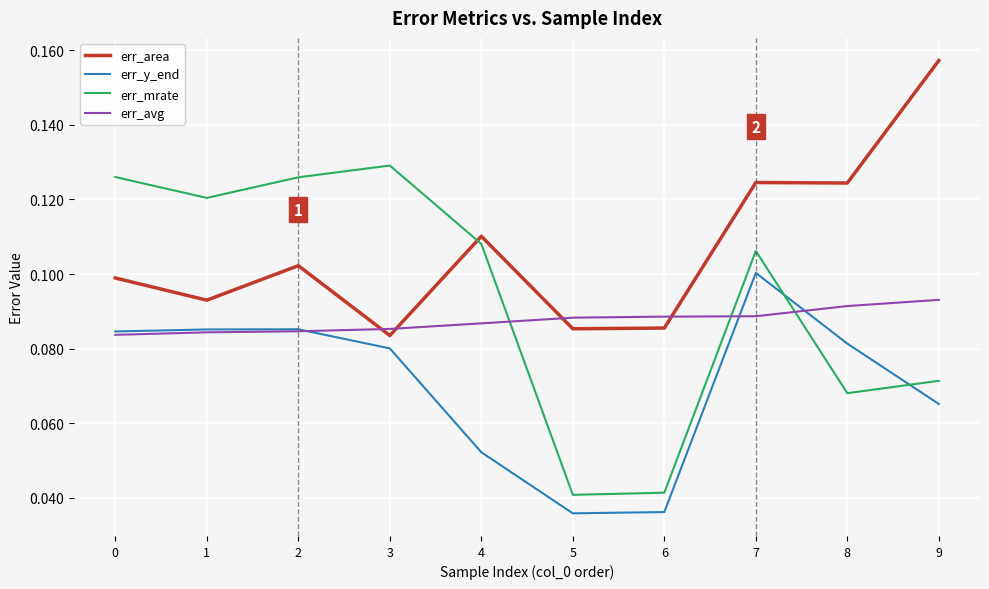

Which series has the largest total across all categories?

err_area